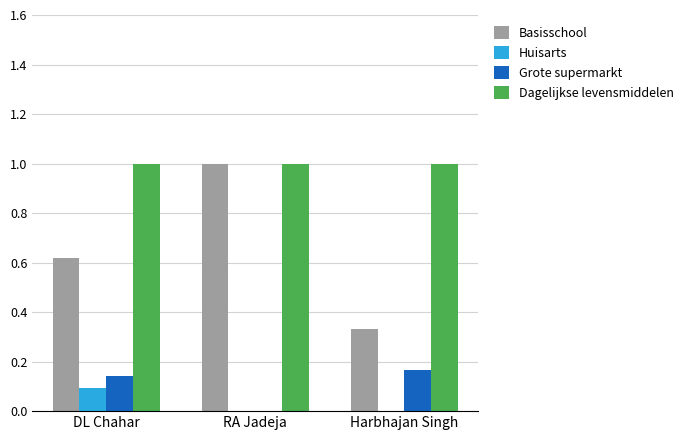

True or false: Huisarts has a value of -0.1 at RA Jadeja.

False